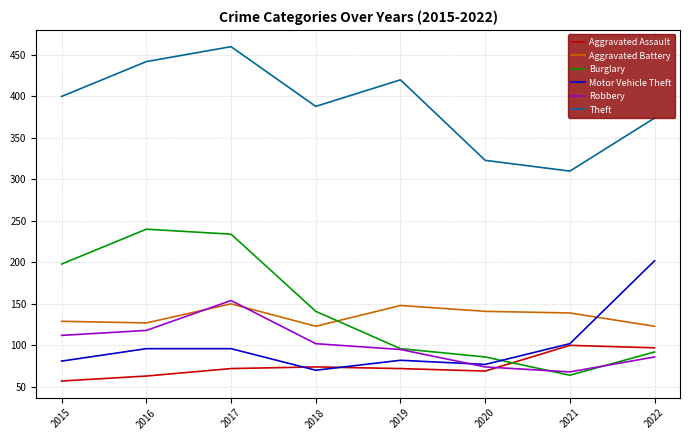

Does the chart display data point markers on the line(s)?

No